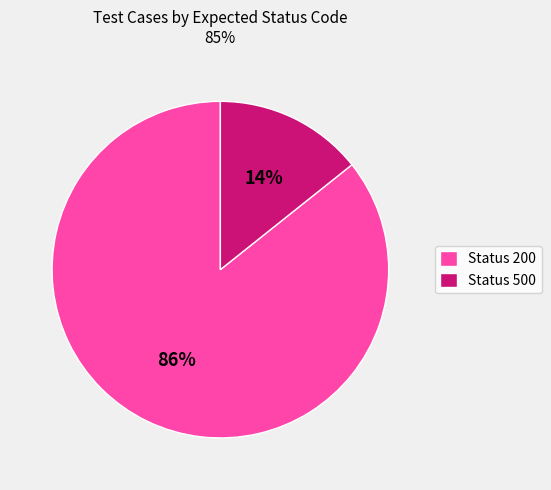

Is there any slice that represents more than half of the pie?

Yes